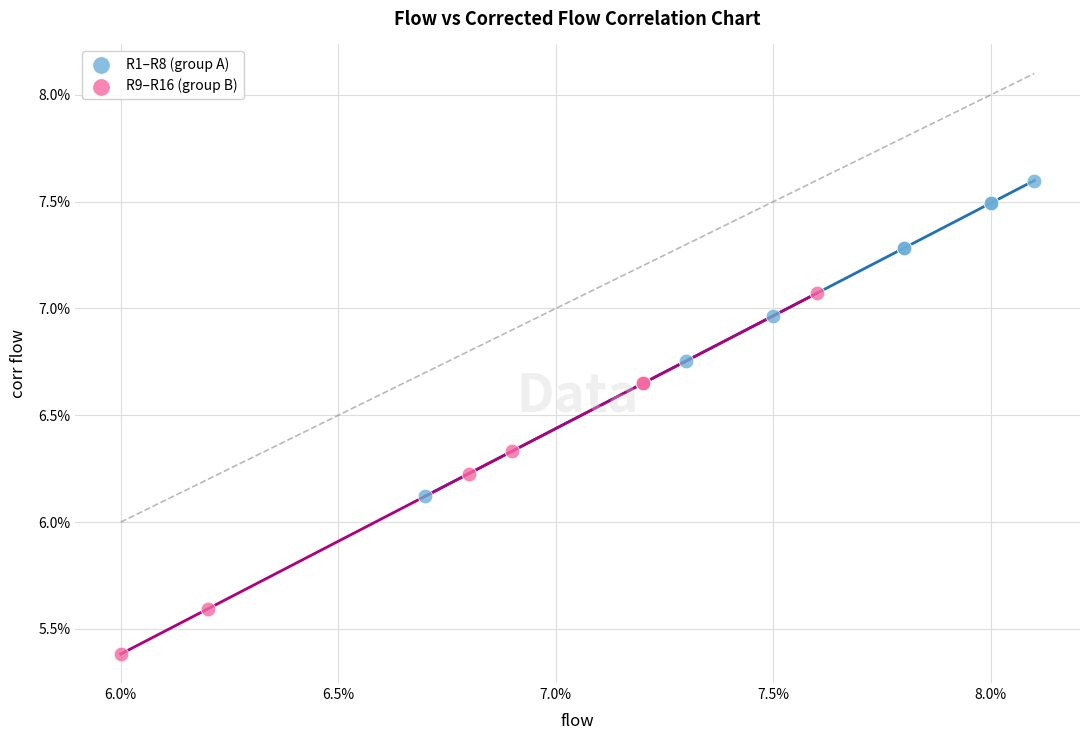

What are all the series names shown in the legend?

R1–R8 (group A), R9–R16 (group B)